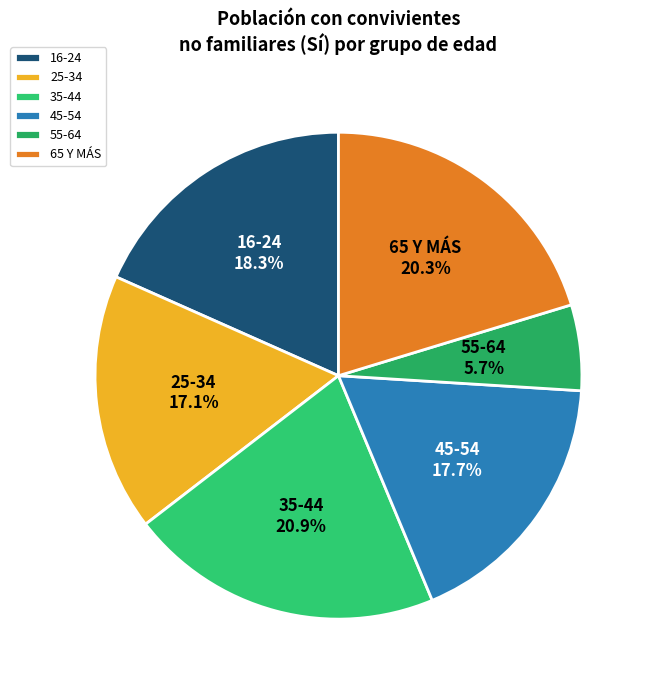

Is the sum of 65 Y MÁS and 55-64 greater than half?

No